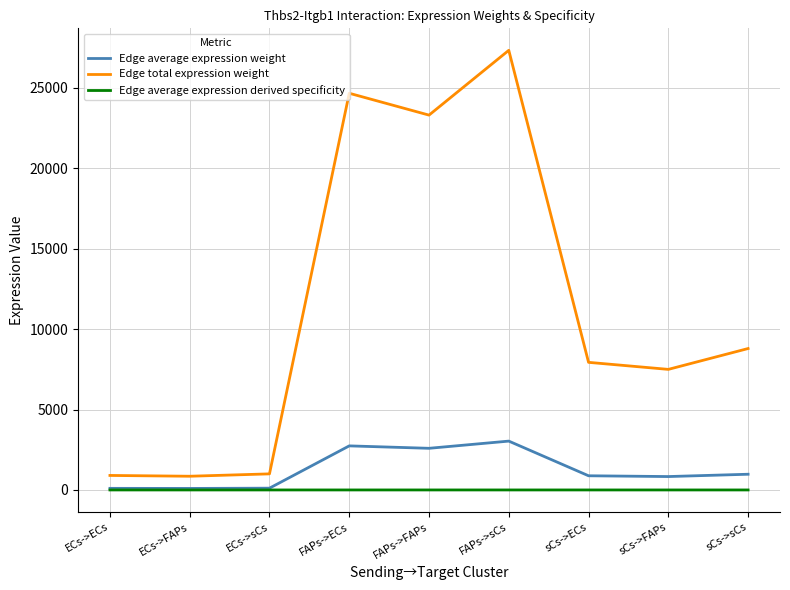

Which series has the largest total across all categories?

Edge total expression weight